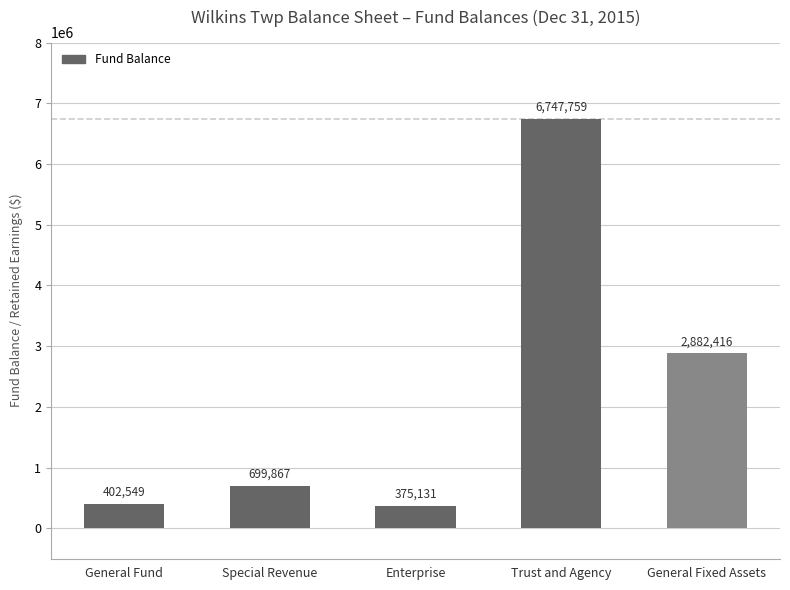

How many distinct data groups are displayed?

1